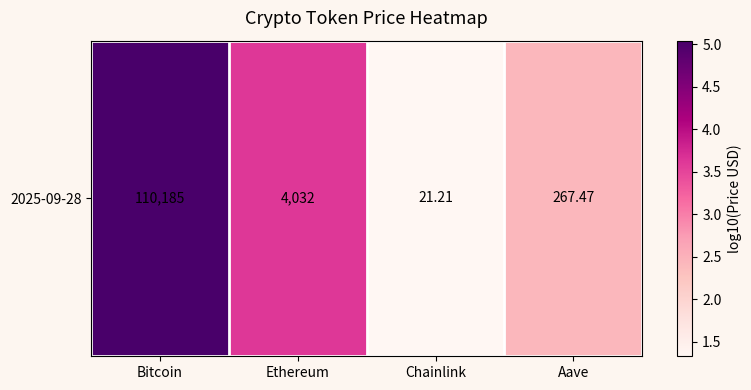

Is it true that the value at Ethereum is 3.6?

True